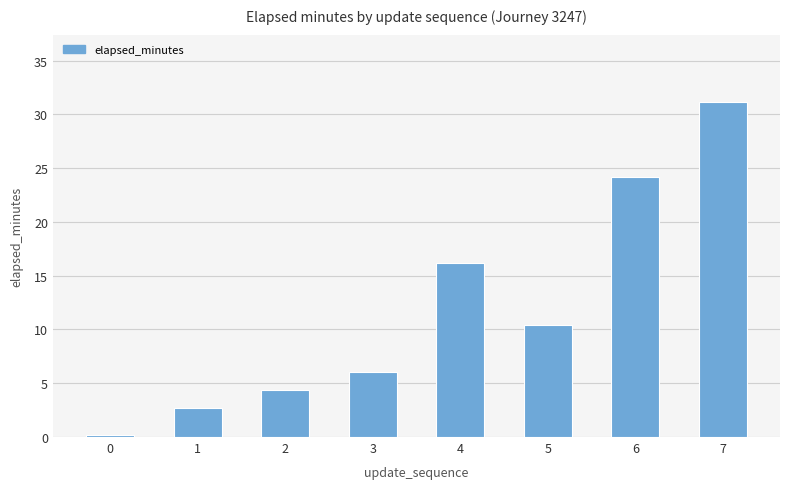

The chart shows a value of 35.6 at 6. True or false?

False